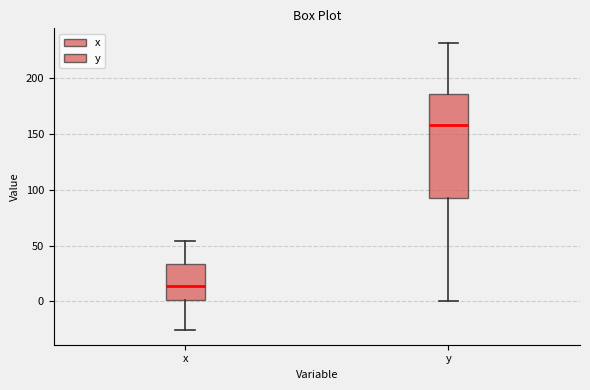

Reading left to right, read every box against the y-axis: the position of its median line, the range the box covers, and the ends of its whiskers. The values are not printed on the chart, so give them approximately, as read against the axis.

x: median 15, box 0 to 35, whiskers -25 to 55
y: median 160, box 95 to 185, whiskers 0 to 230